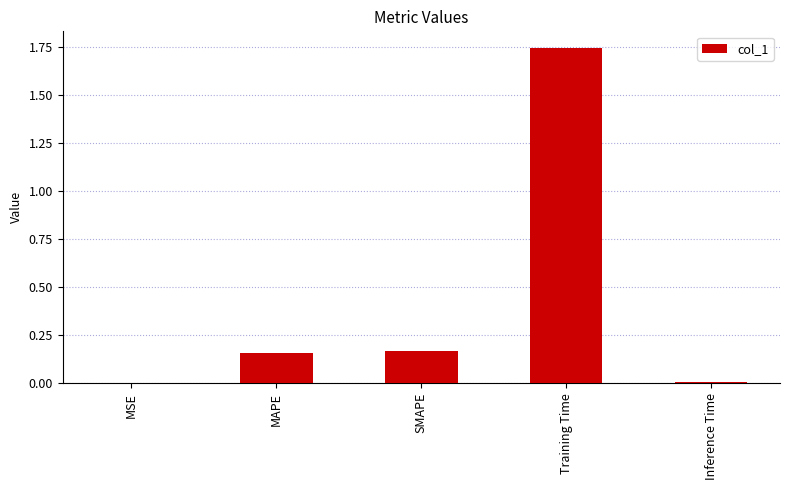

The value at MAPE is 0.1. True or false?

False